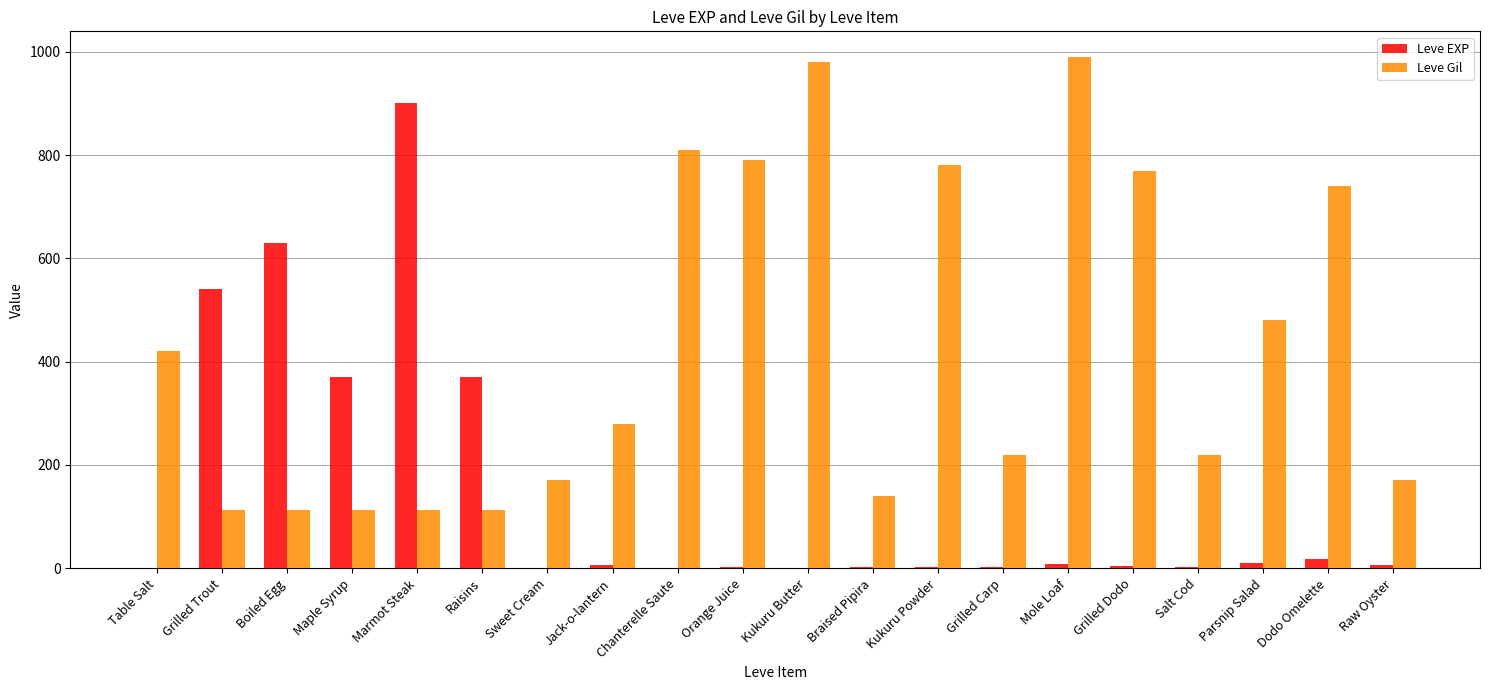

What is the maximum value shown in the chart?

990